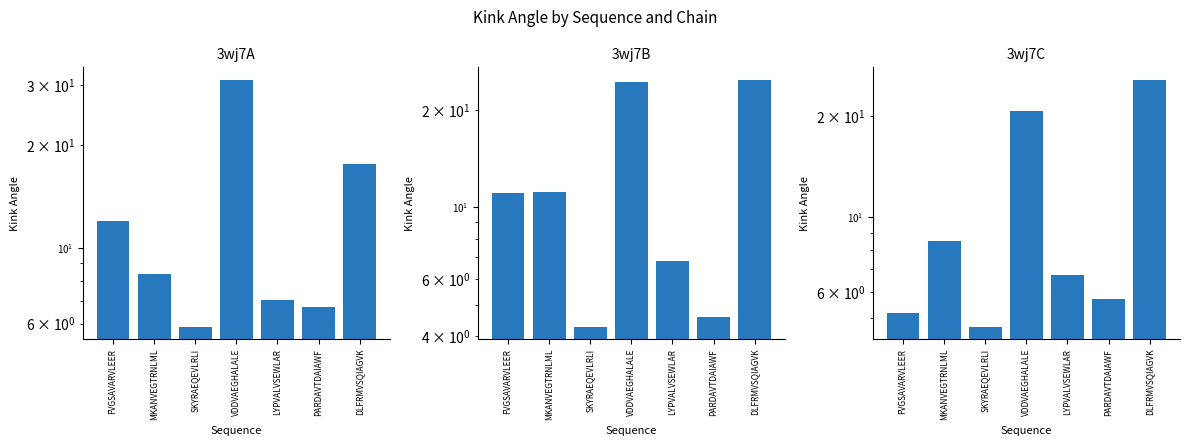

Which series has the largest total across all categories?

3wj7A